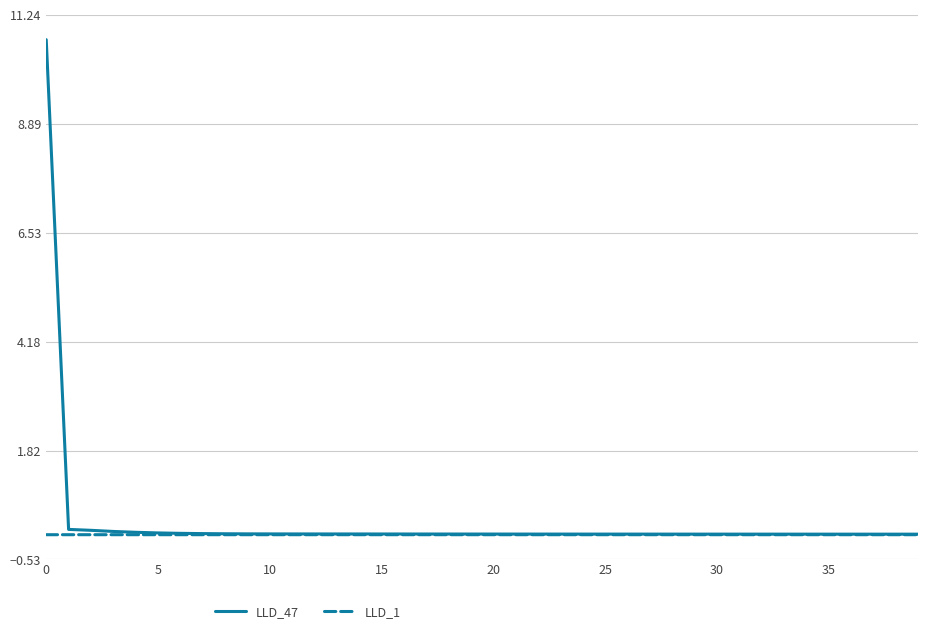

List the series in order of their peak value, lowest first.

LLD_1, LLD_47